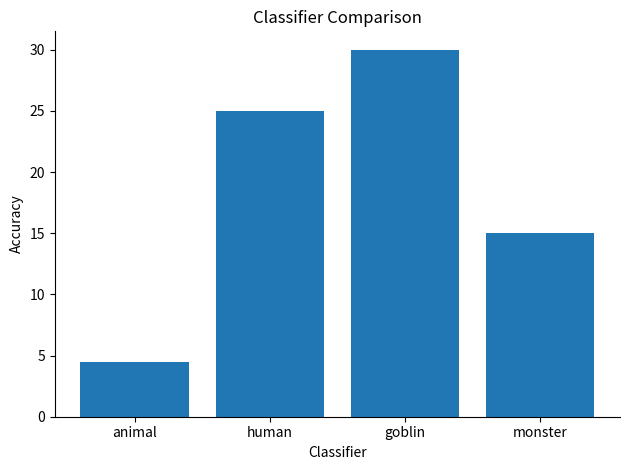

What position from the left is animal?

1